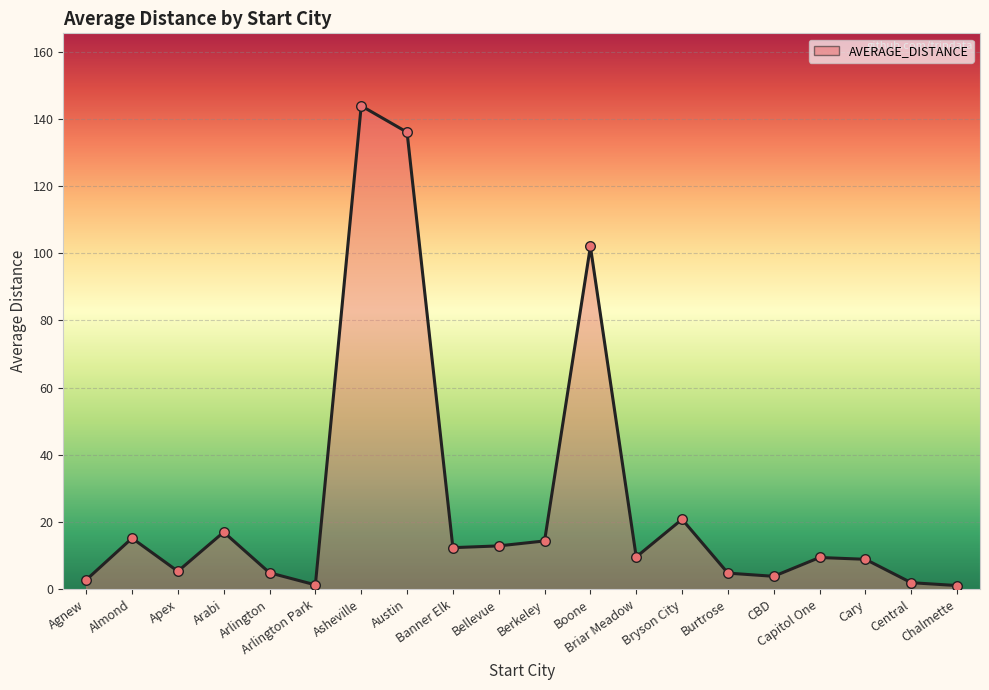

Which has a higher value, Asheville or CBD?

Asheville